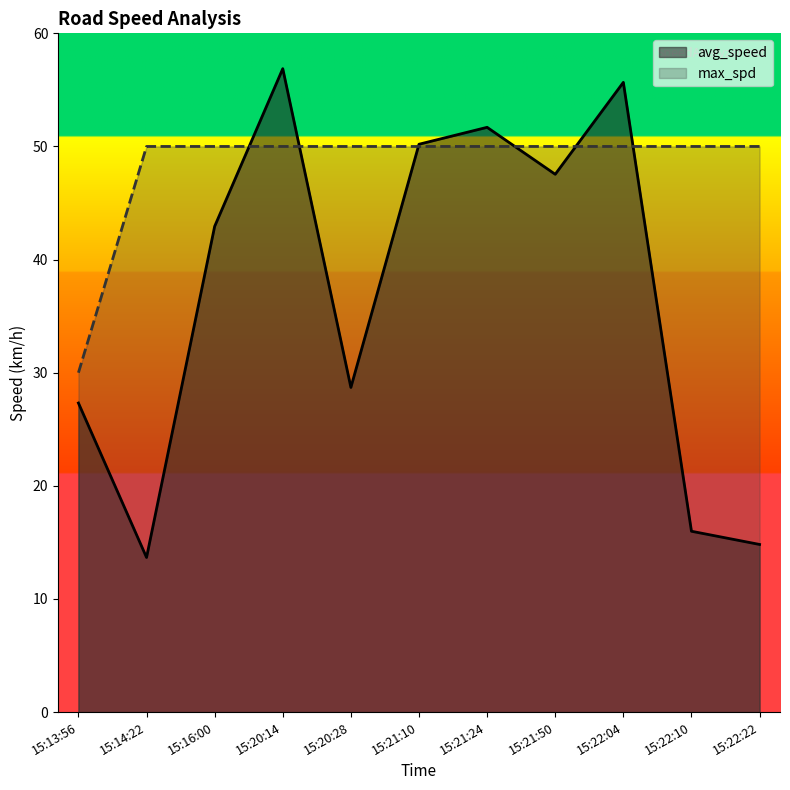

Does the chart display data point markers on the line(s)?

No